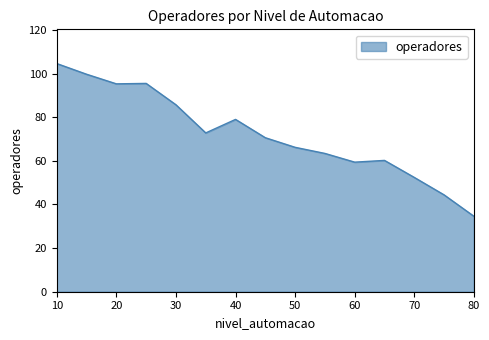

What is the maximum value shown in the chart?

104.6